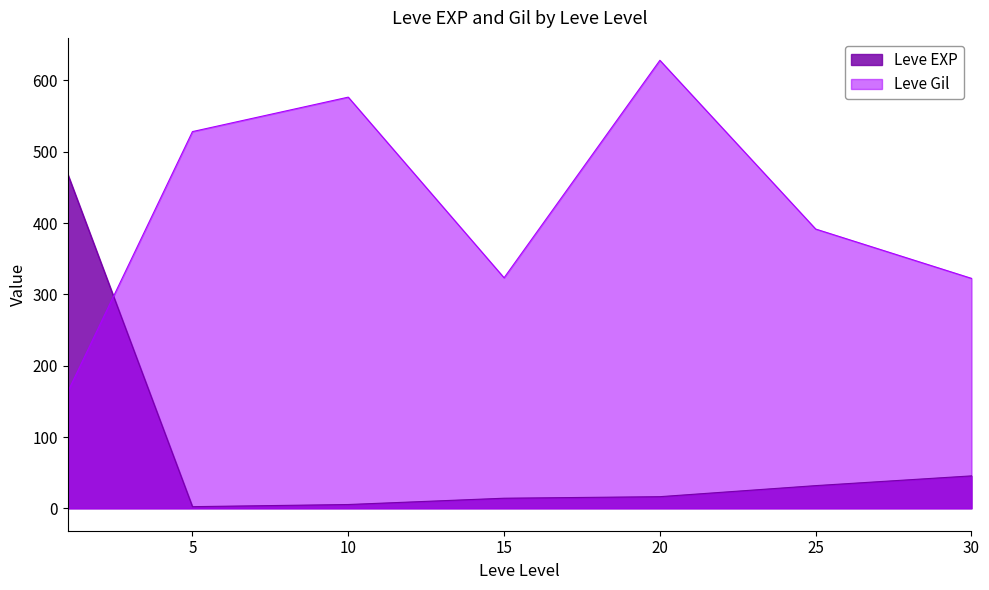

The value of Leve Gil at 14 is 223. True or false?

False